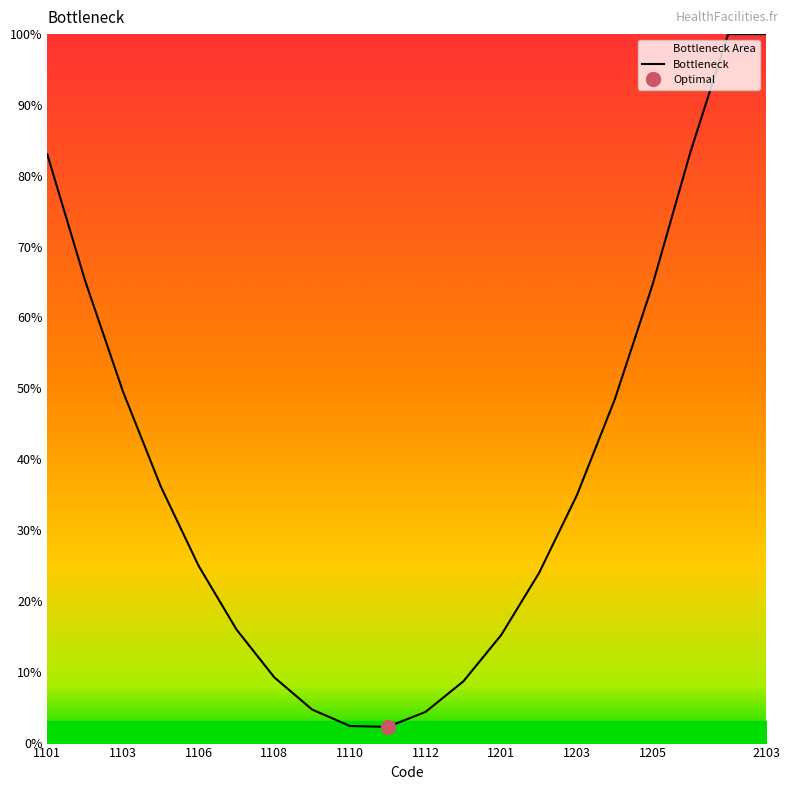

Reading right to left, list all the values displayed in this chart.

100.0	100.0	83.3	64.6	48.4	34.9	23.9	15.2	8.7	4.3	2.2	2.3	4.7	9.2	16.0	24.9	36.1	49.5	65.2	83.0